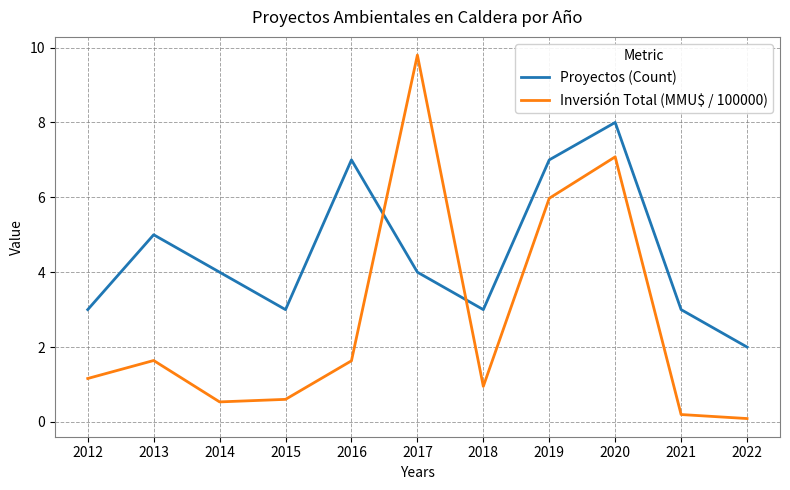

What is the minimum value for Proyectos (Count)?

2.0